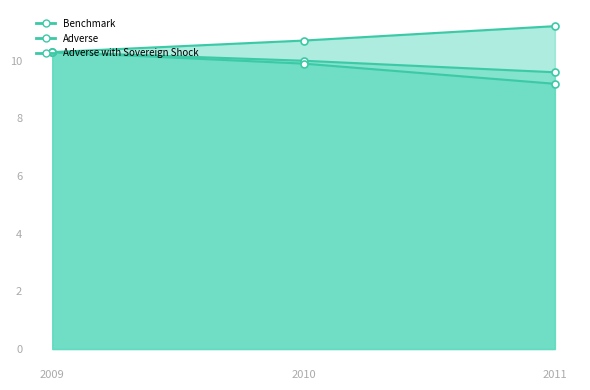

Does the chart have visible grid lines?

No